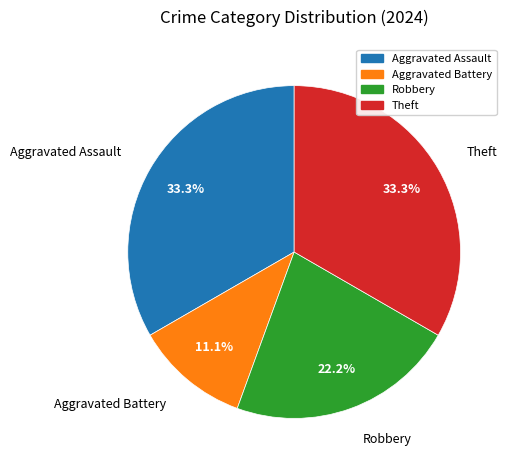

Is there any slice that represents more than half of the pie?

No